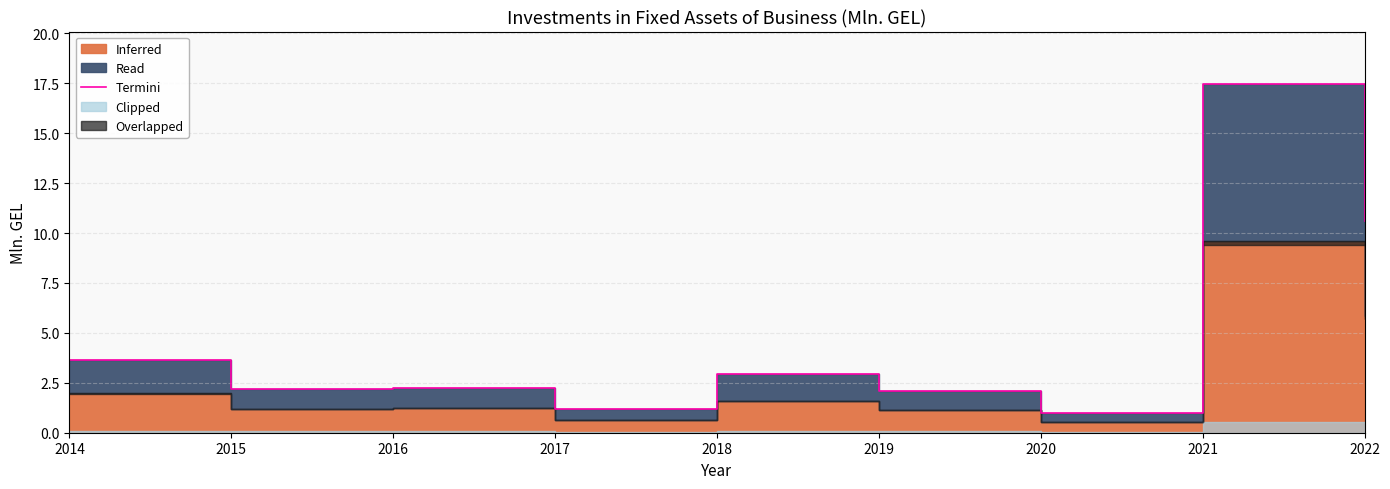

Which label corresponds to the largest value in the chart?

2021